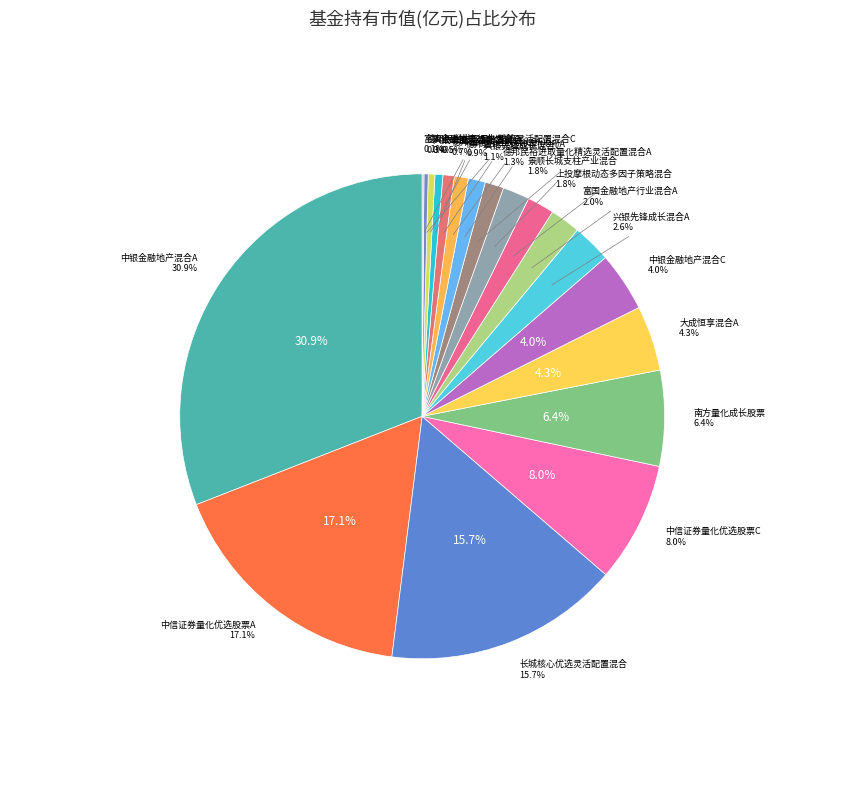

Is it true that 中银金融地产混合C is 4% of the pie?

True